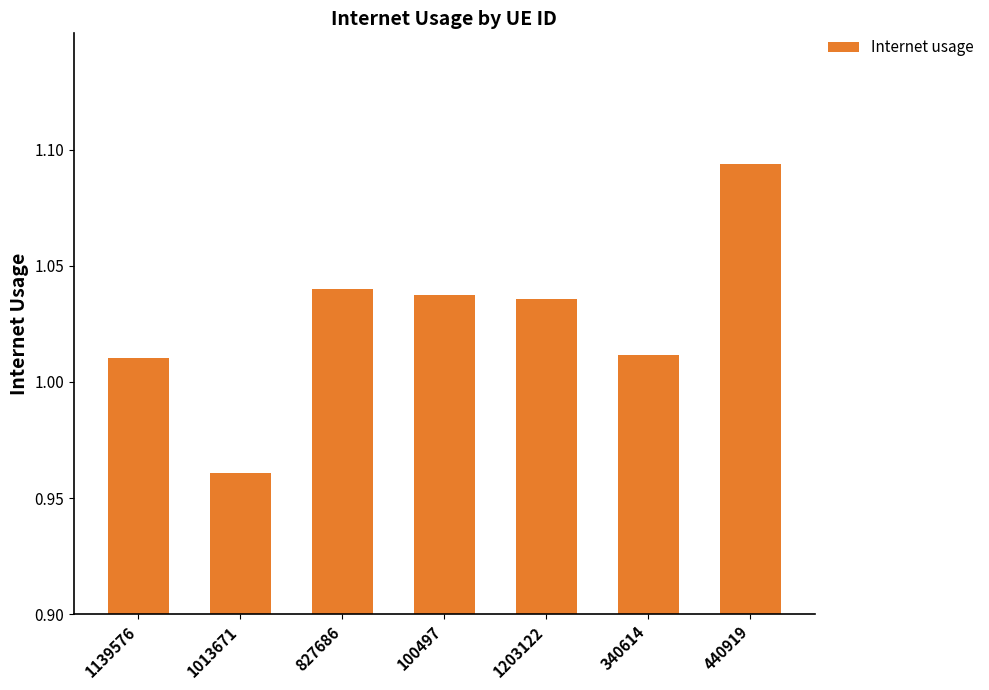

The value at 340614 is 0.5. True or false?

False